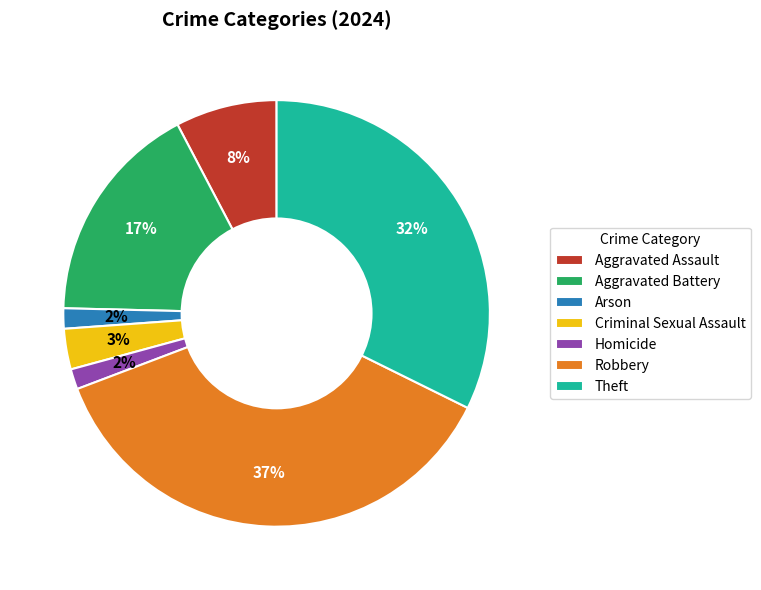

What is the largest slice in the pie chart?

Robbery